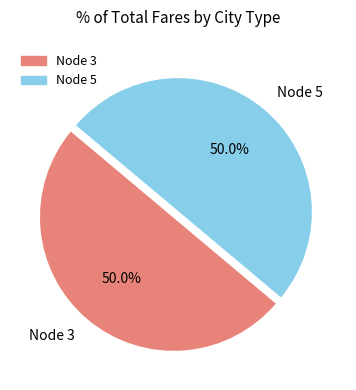

What is the ratio of the value at Node 5 to the value at Node 3?

1.0